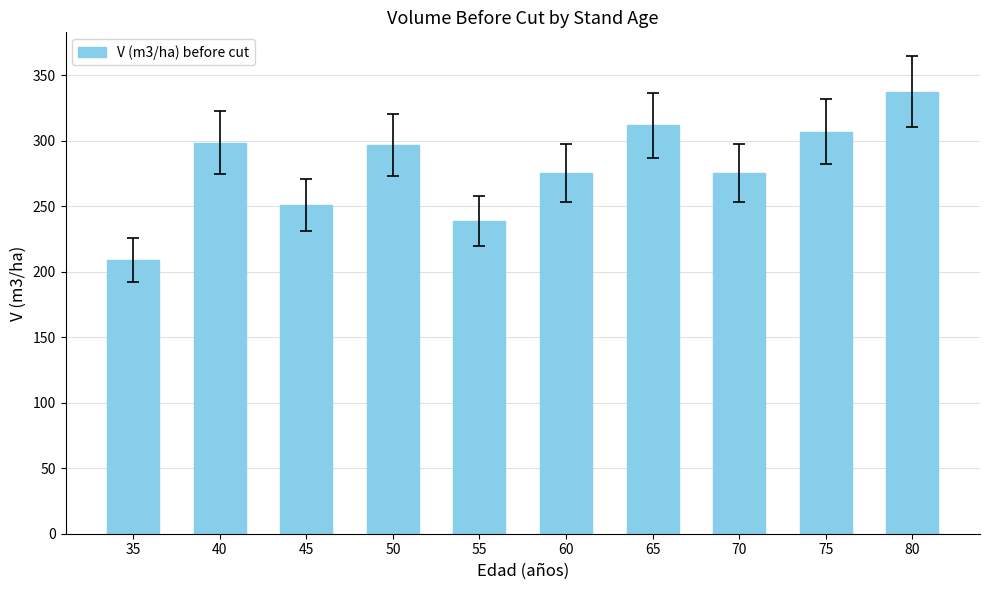

How many bars are there in total?

10